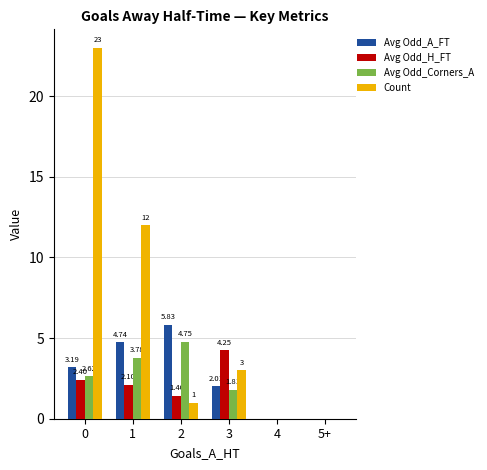

Which series has the widest spread of values?

Count